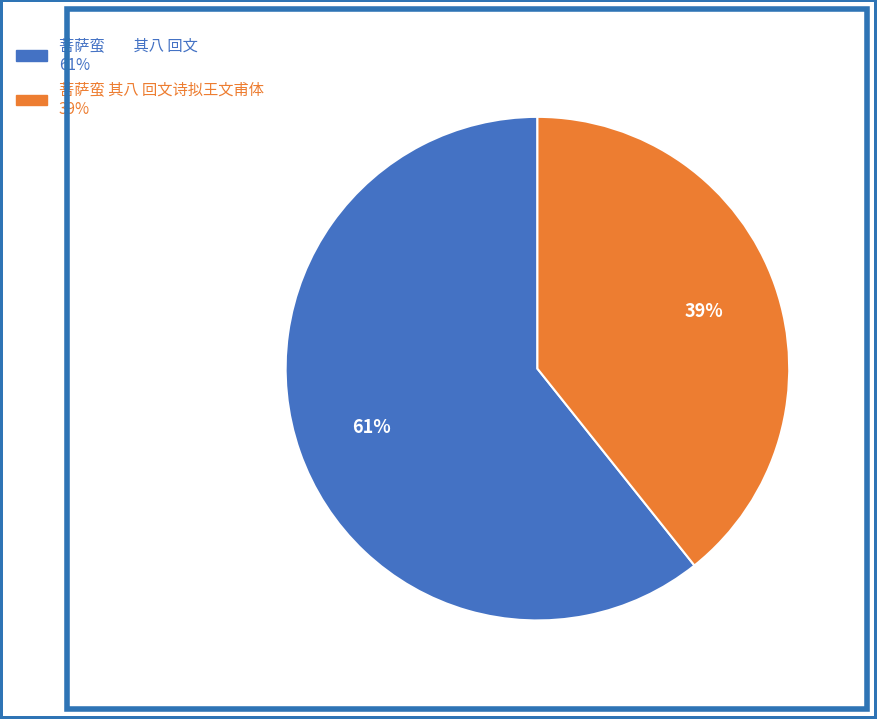

To the nearest percent, what is the average slice percentage?

50%